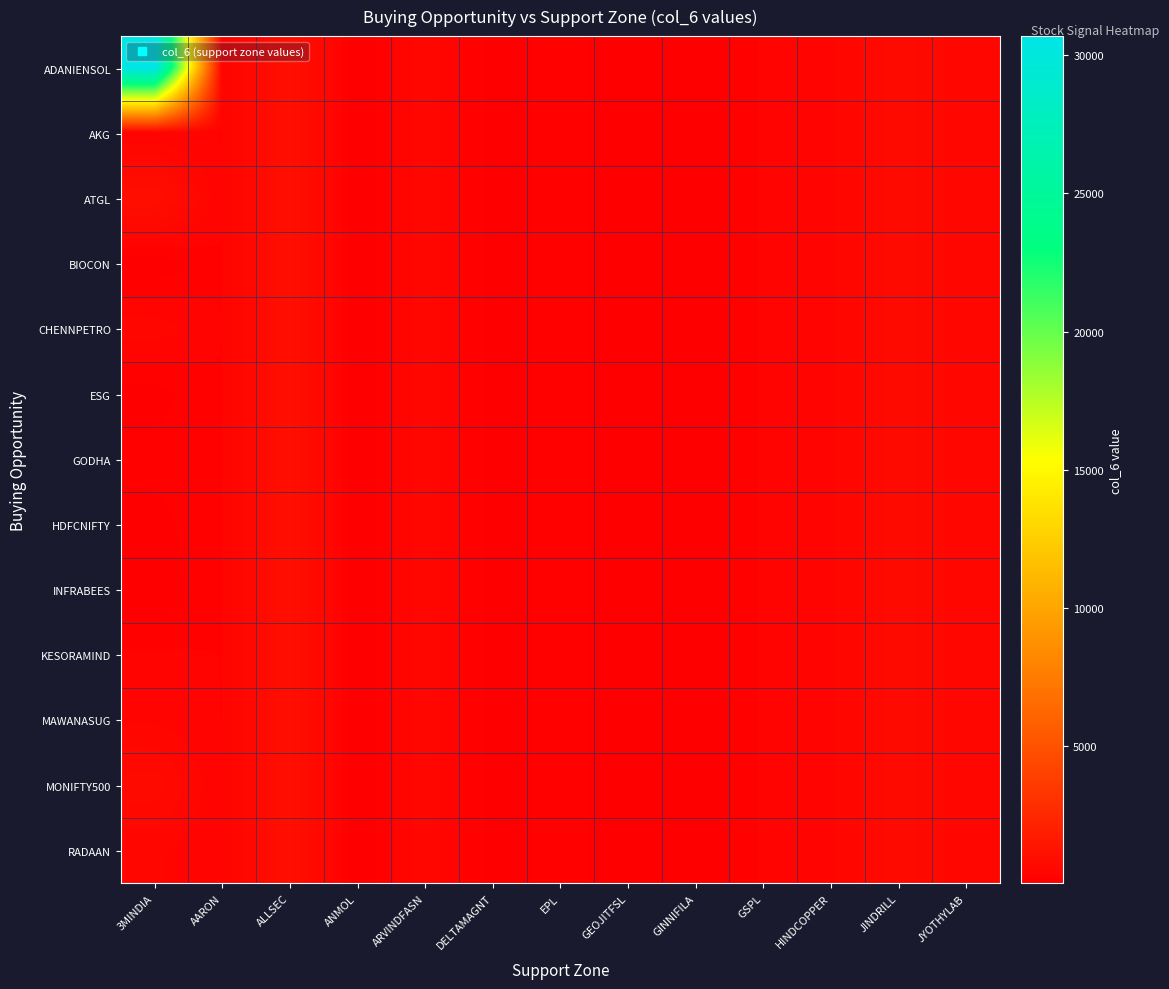

At how many categories does at least one series exceed 3621?

1